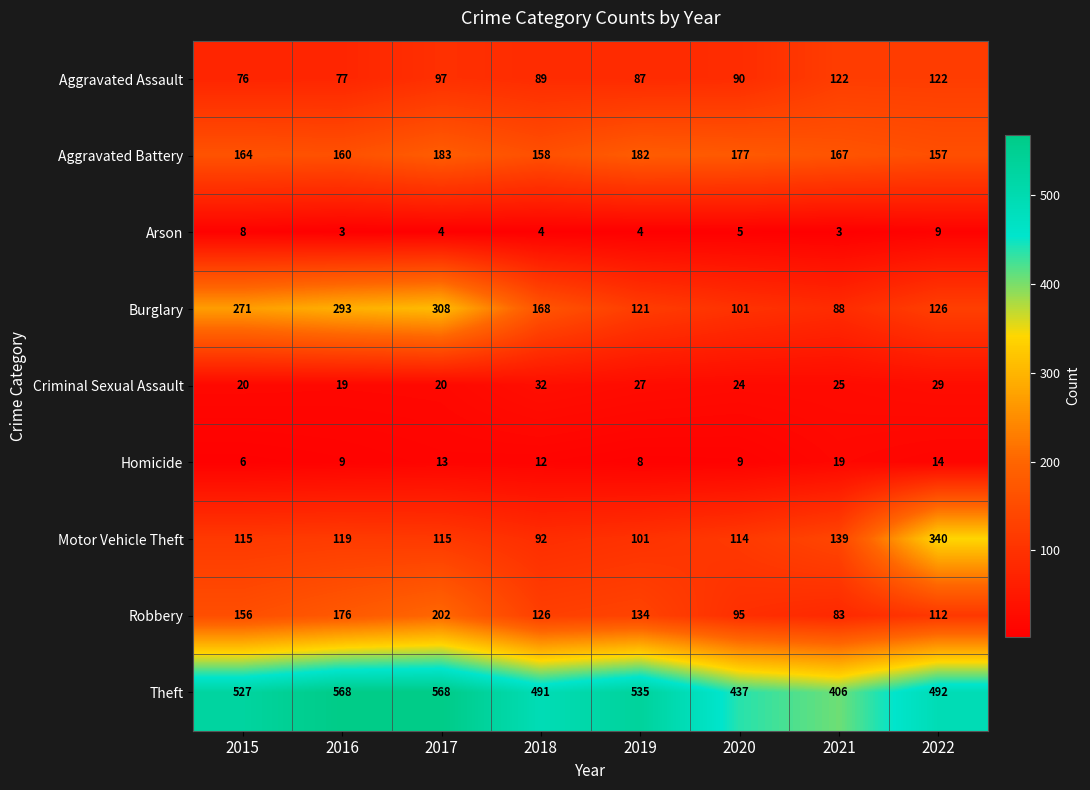

Rank the series at 2021 from highest to lowest value.

Theft, Aggravated Battery, Motor Vehicle Theft, Aggravated Assault, Burglary, Robbery, Criminal Sexual Assault, Homicide, Arson